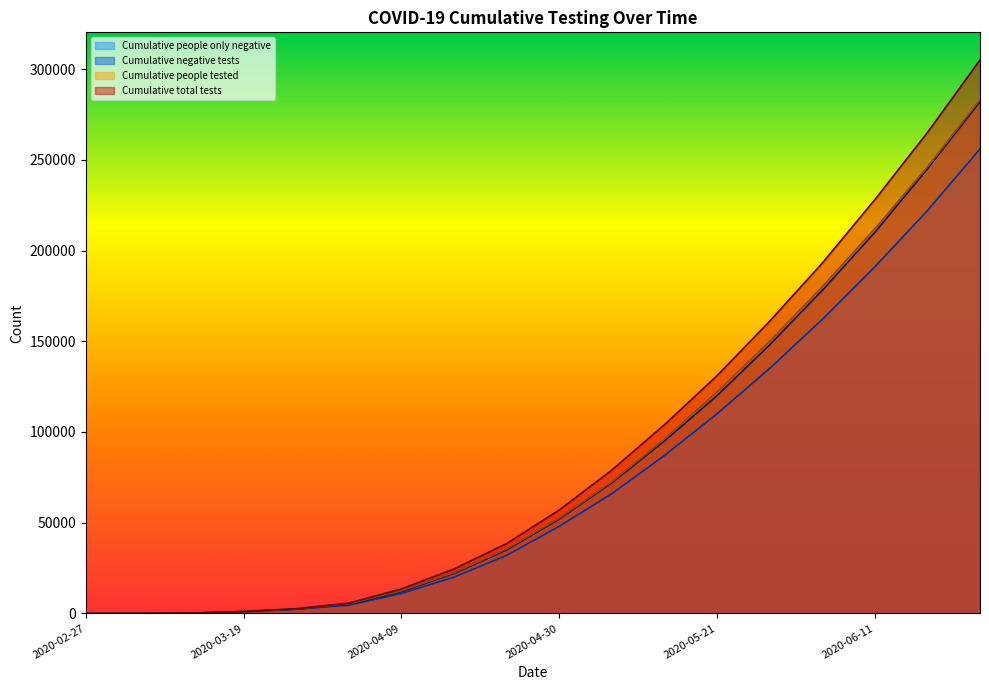

Reading left to right, extract all data points from this chart.

Cumulative negative tests: 2020-02-27=0	2020-03-05=21	2020-03-12=185	2020-03-19=1014	2020-03-26=2393	2020-04-02=4983	2020-04-09=12000	2020-04-16=22000	2020-04-23=35000	2020-04-30=52000	2020-05-07=72000	2020-05-14=95000	2020-05-21=120000	2020-05-28=148000	2020-06-04=178000	2020-06-11=210000	2020-06-18=245000	2020-06-25=282000
Cumulative total tests: 2020-02-27=0	2020-03-05=23	2020-03-12=200	2020-03-19=1074	2020-03-26=2600	2020-04-02=5660	2020-04-09=13500	2020-04-16=24500	2020-04-23=38500	2020-04-30=57000	2020-05-07=79000	2020-05-14=104000	2020-05-21=131000	2020-05-28=161000	2020-06-04=193000	2020-06-11=228000	2020-06-18=265000	2020-06-25=305000
Cumulative people only negative: 2020-02-27=0	2020-03-05=19	2020-03-12=177	2020-03-19=969	2020-03-26=2293	2020-04-02=4605	2020-04-09=11000	2020-04-16=20000	2020-04-23=32000	2020-04-30=48000	2020-05-07=66000	2020-05-14=87000	2020-05-21=110000	2020-05-28=135000	2020-06-04=162000	2020-06-11=191000	2020-06-18=222000	2020-06-25=256000
Cumulative people tested: 2020-02-27=0	2020-03-05=22	2020-03-12=190	2020-03-19=1030	2020-03-26=2510	2020-04-02=5335	2020-04-09=12500	2020-04-16=22500	2020-04-23=35500	2020-04-30=52500	2020-05-07=72500	2020-05-14=96000	2020-05-21=122000	2020-05-28=150000	2020-06-04=180000	2020-06-11=212000	2020-06-18=246000	2020-06-25=283000